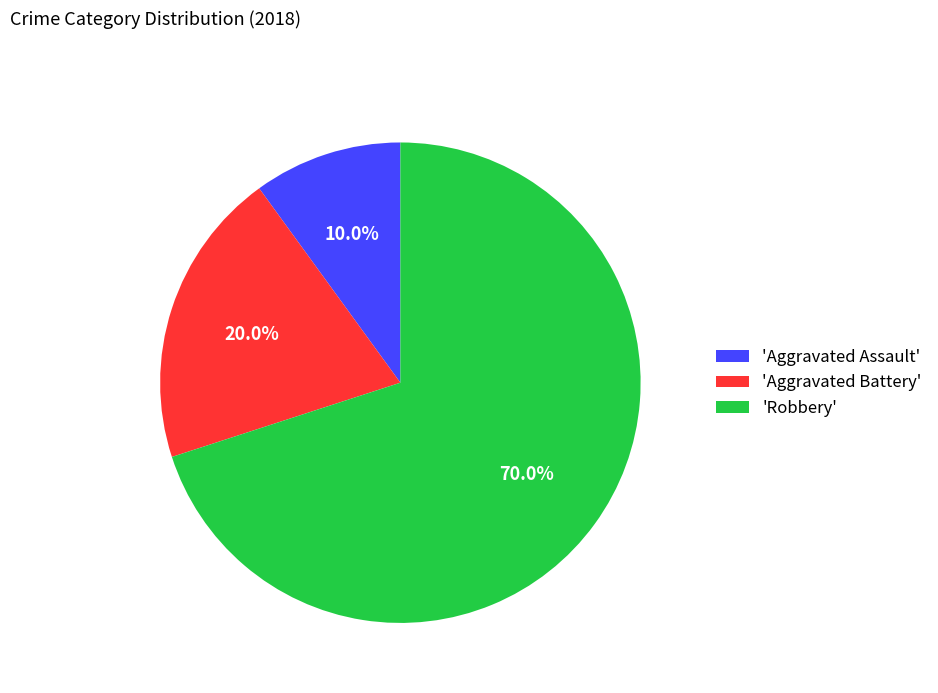

What percentage is NOT represented by 'Aggravated Assault'?

90.0%